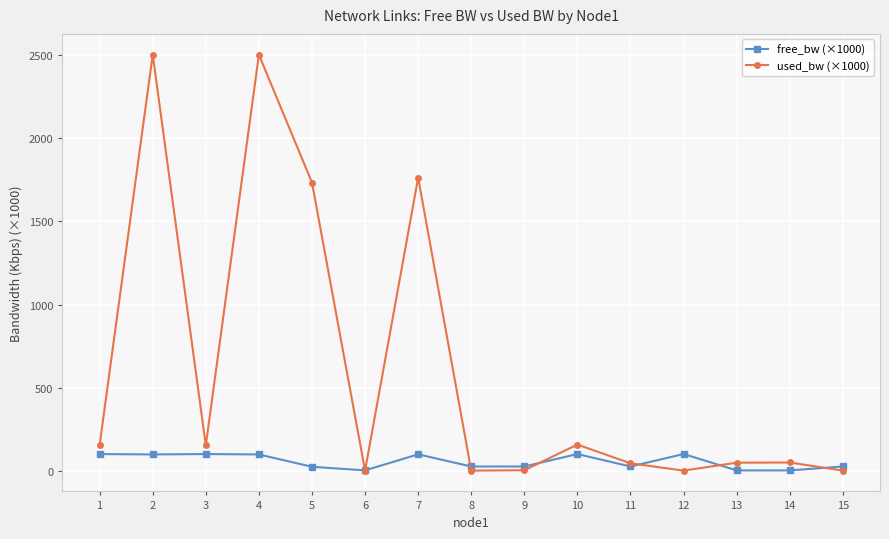

Rank the series at 7 from lowest to highest value.

free_bw (×1000), used_bw (×1000)